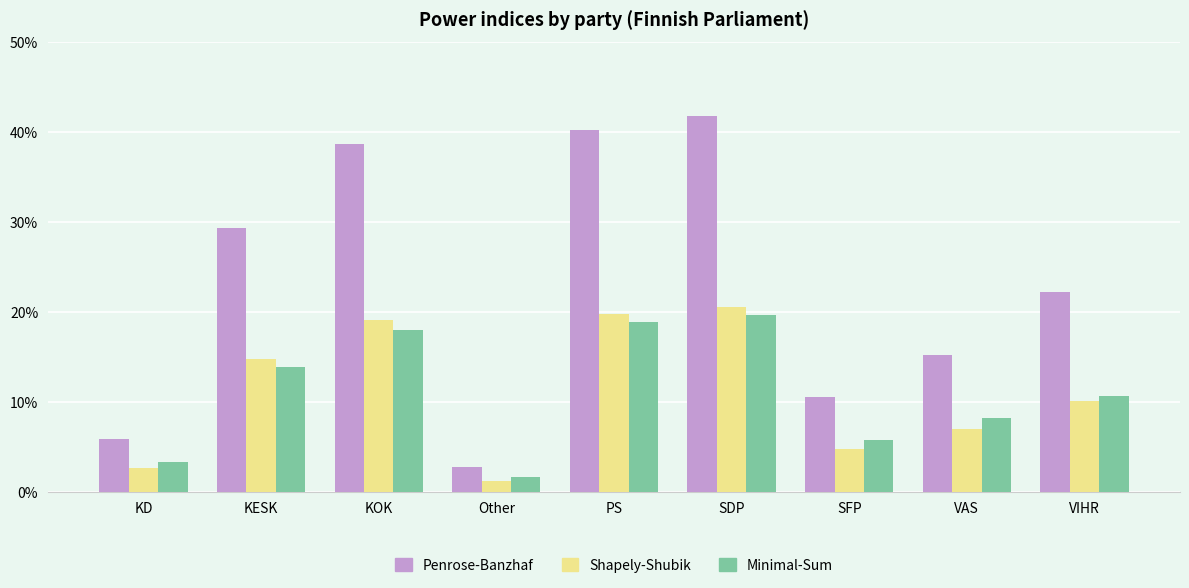

At which category is the sum across all series the highest?

SDP